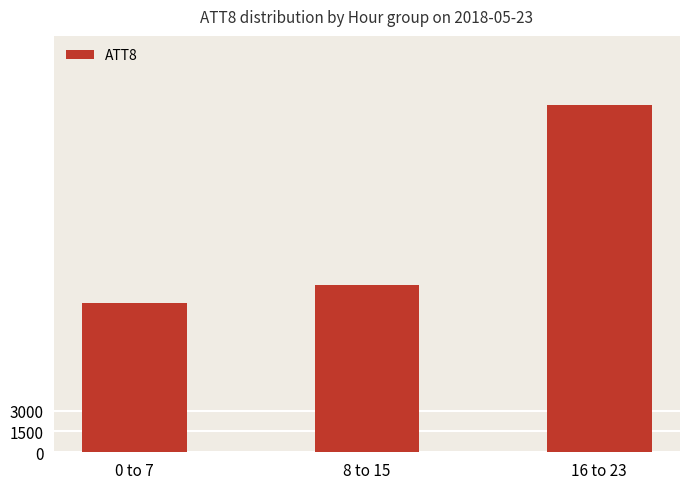

Which label corresponds to the smallest value in the chart?

0 to 7